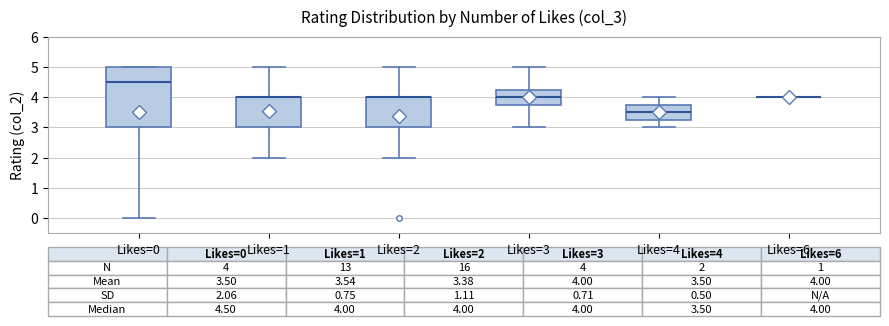

Comparing the boxes themselves (not the whiskers), which one is the tallest?

Likes=0